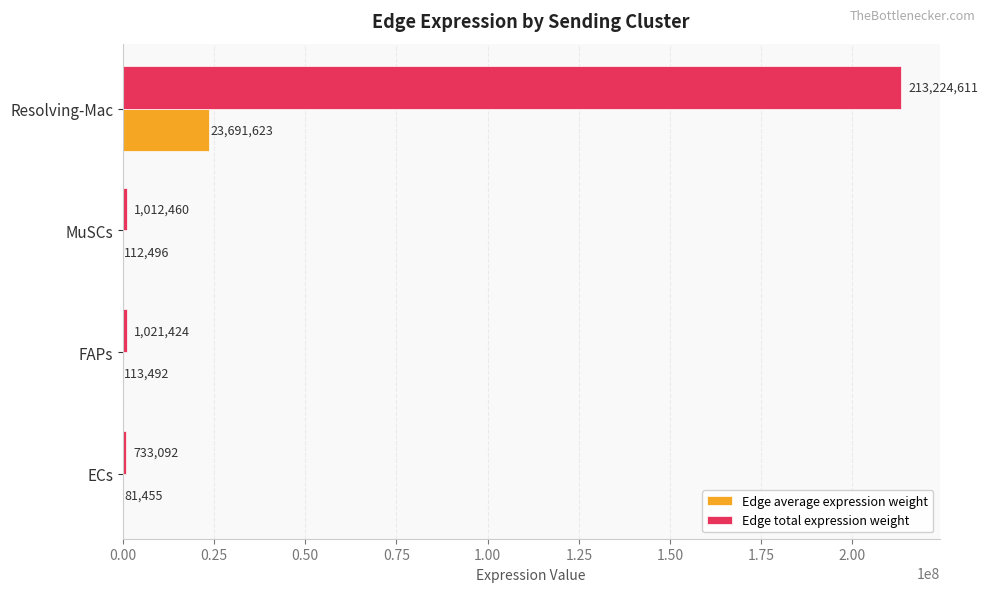

At which category is the sum across all series the highest?

Resolving-Mac